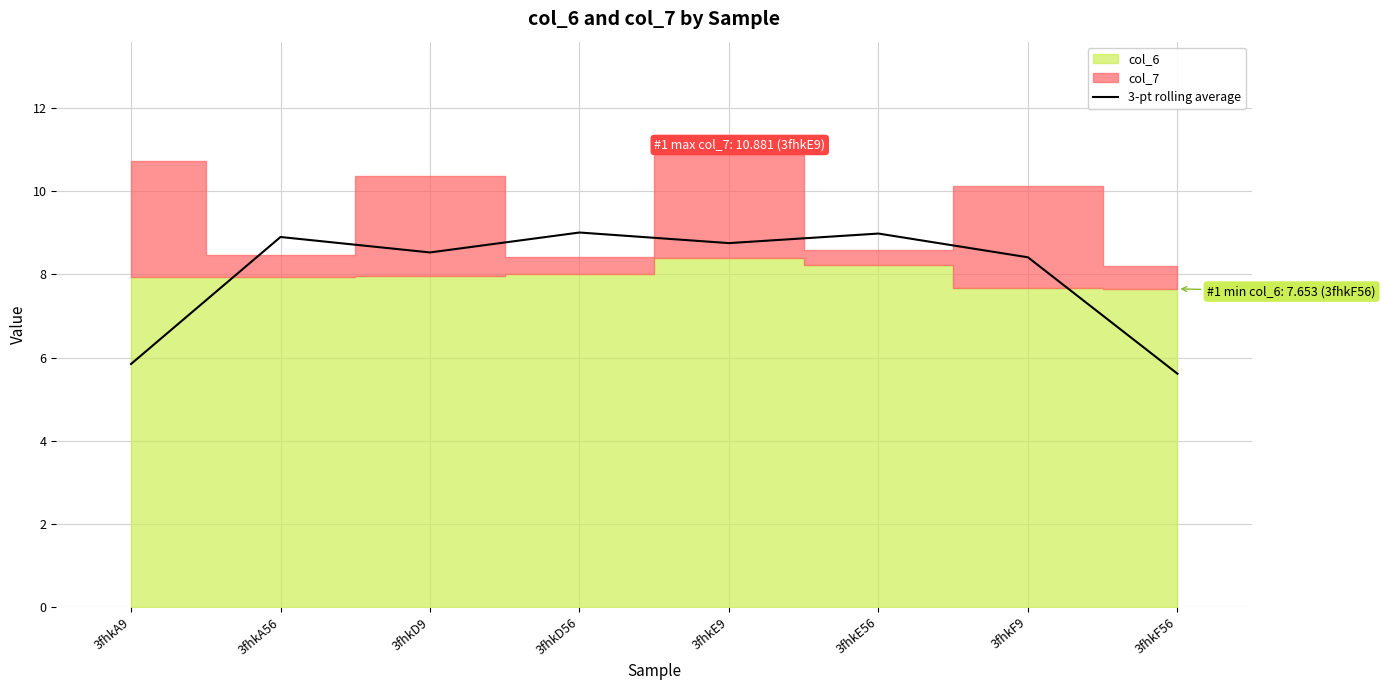

How many lines are shown in the chart?

1